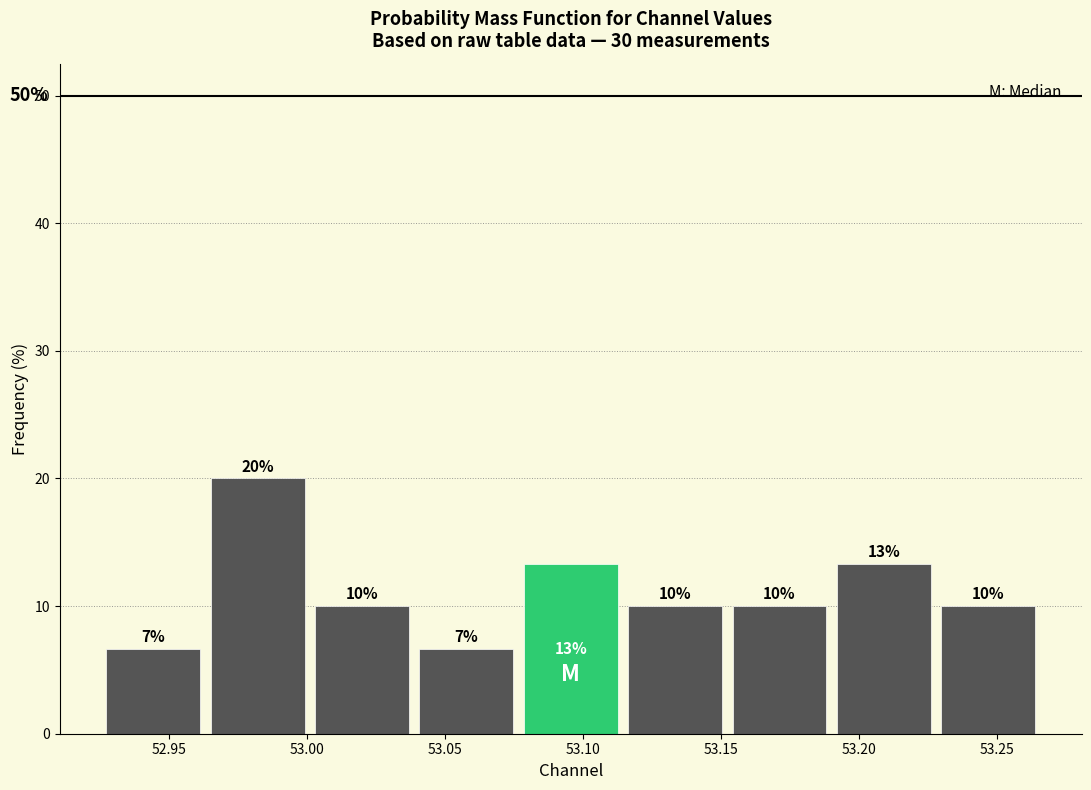

Which range on the x-axis has the tallest bar?

52.965 to 53.000